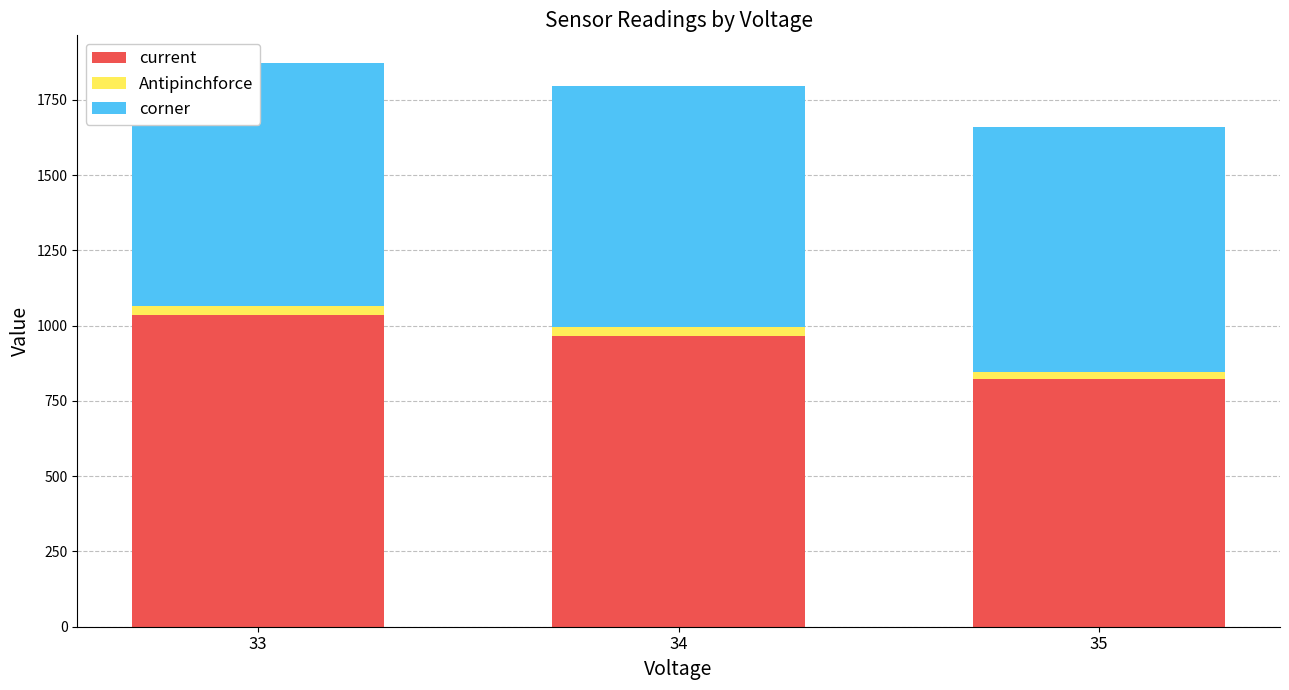

What is the minimum value for current?

821.3